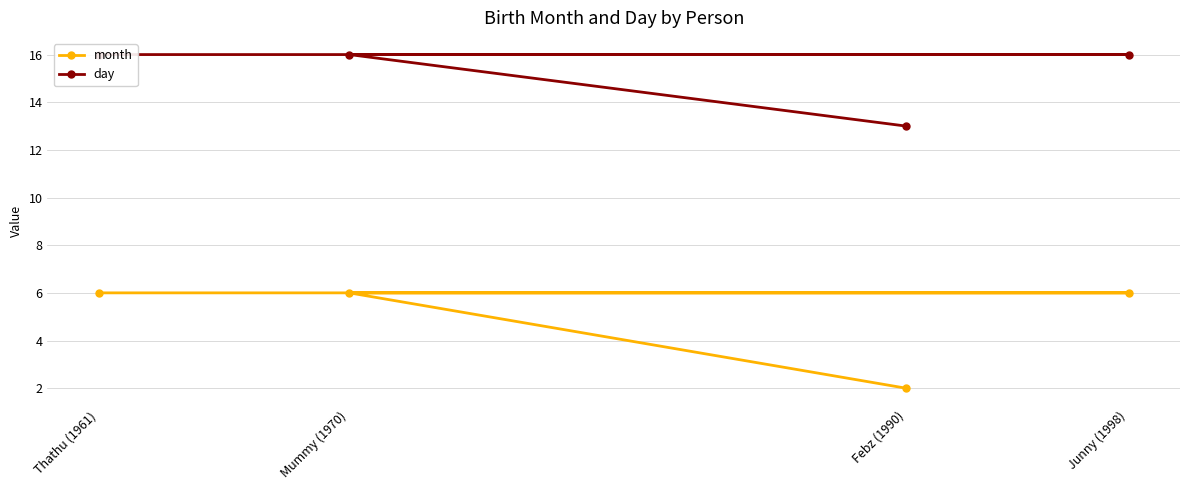

At how many categories does at least one series exceed 8?

4